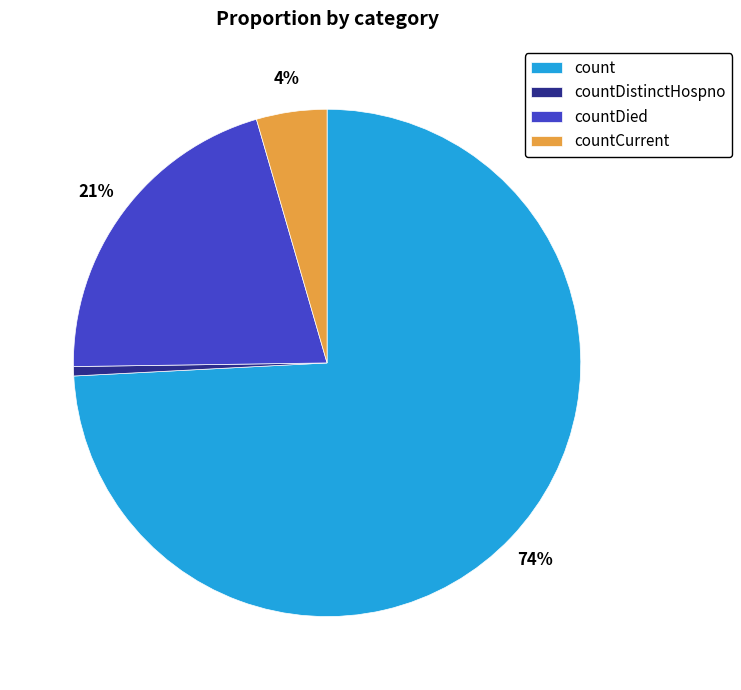

Which slice is the smallest?

countDistinctHospno